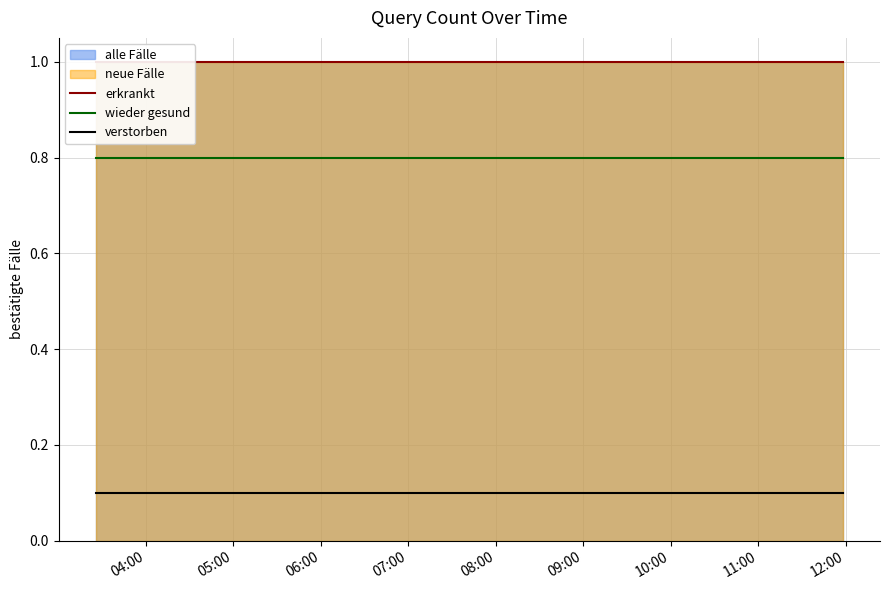

What is the lowest value of the verstorben series?

0.1